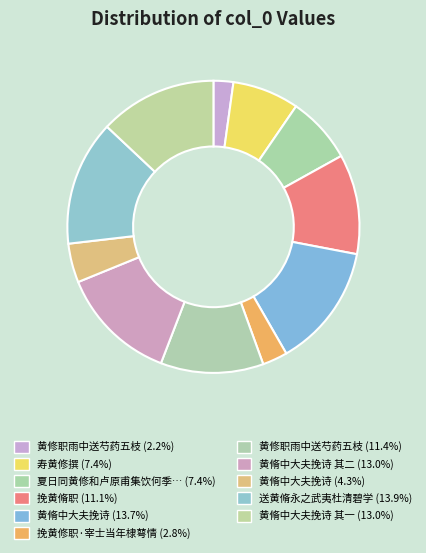

Count the number of slices in the pie.

11